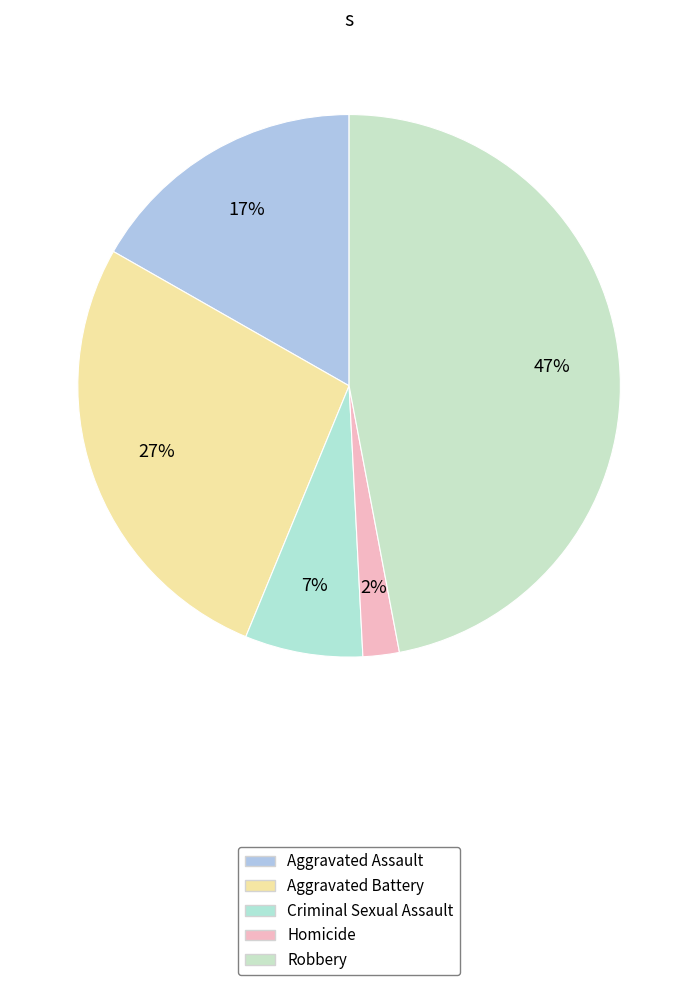

How many segments does this pie chart have?

5